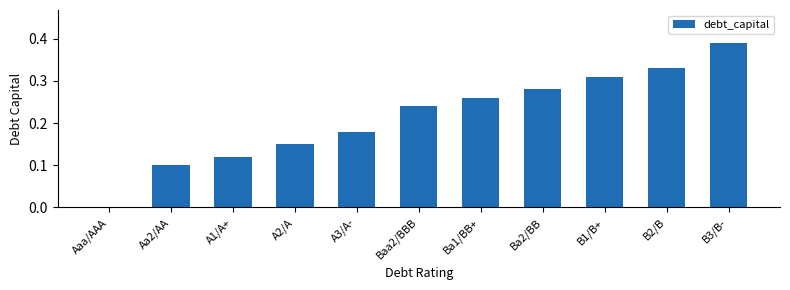

True or false: the data shows 0.1 at B2/B.

False